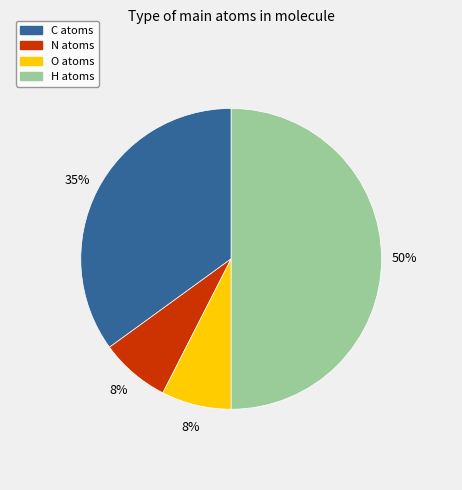

Which slice is the largest?

H